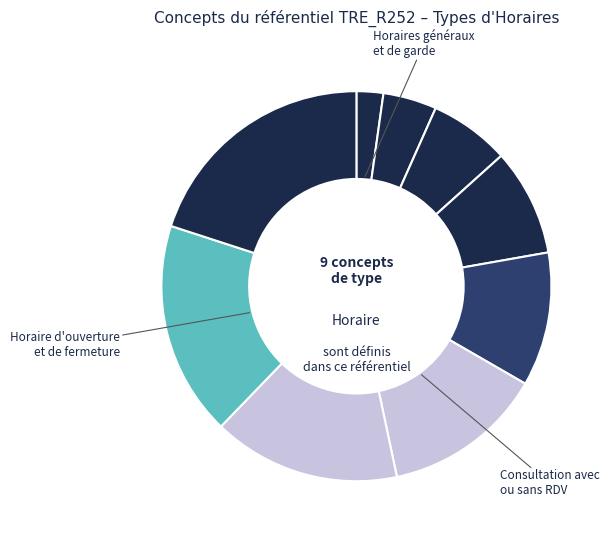

How many slices are in this pie chart?

9